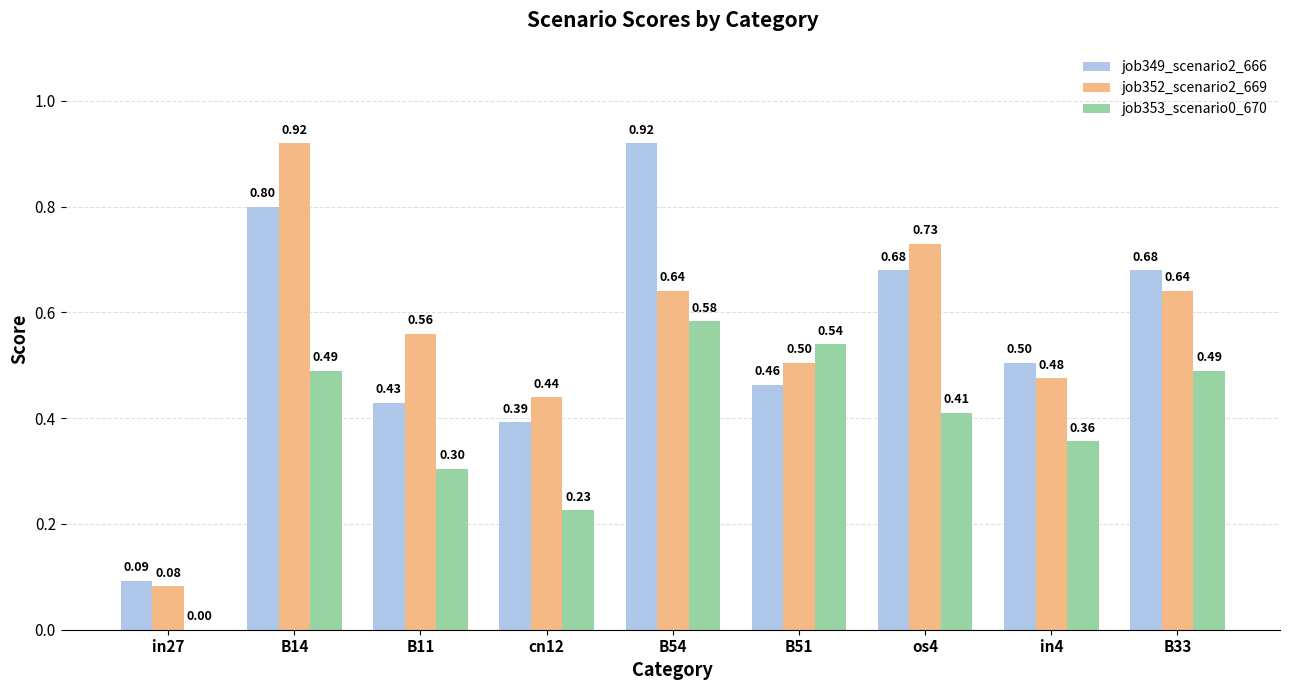

Which series changed the most between B14 and B51?

job352_scenario2_669